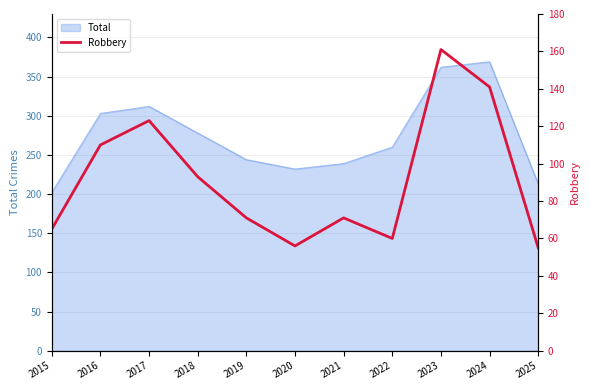

Where does the data first go above 71?

2016